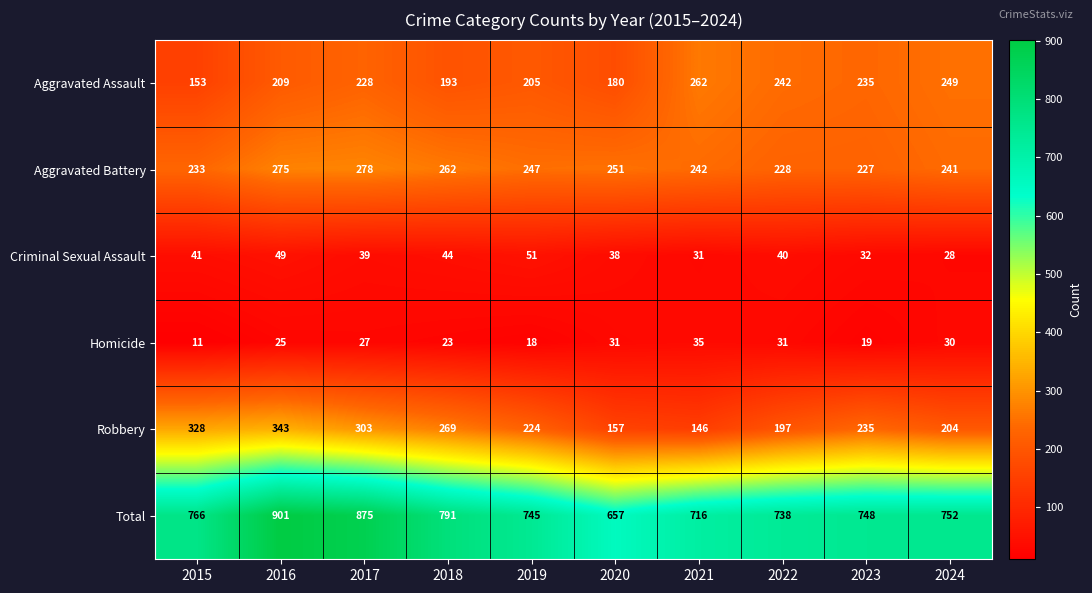

What is the sum of the Homicide values at 2023 and 2017?

46